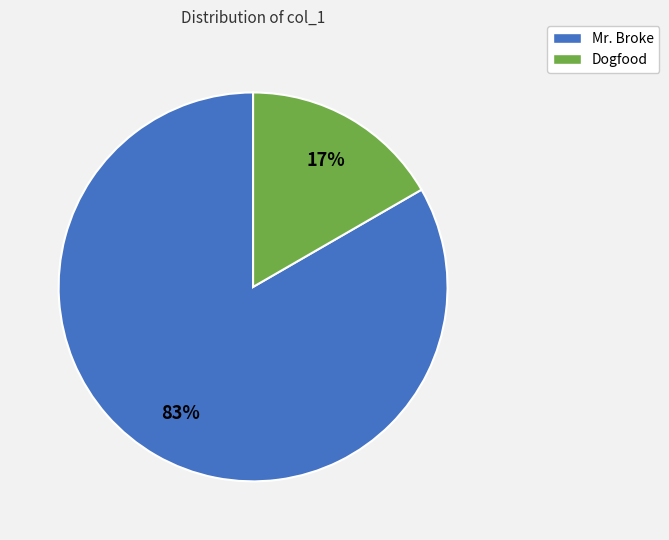

To the nearest percent, what is the average slice percentage?

50%